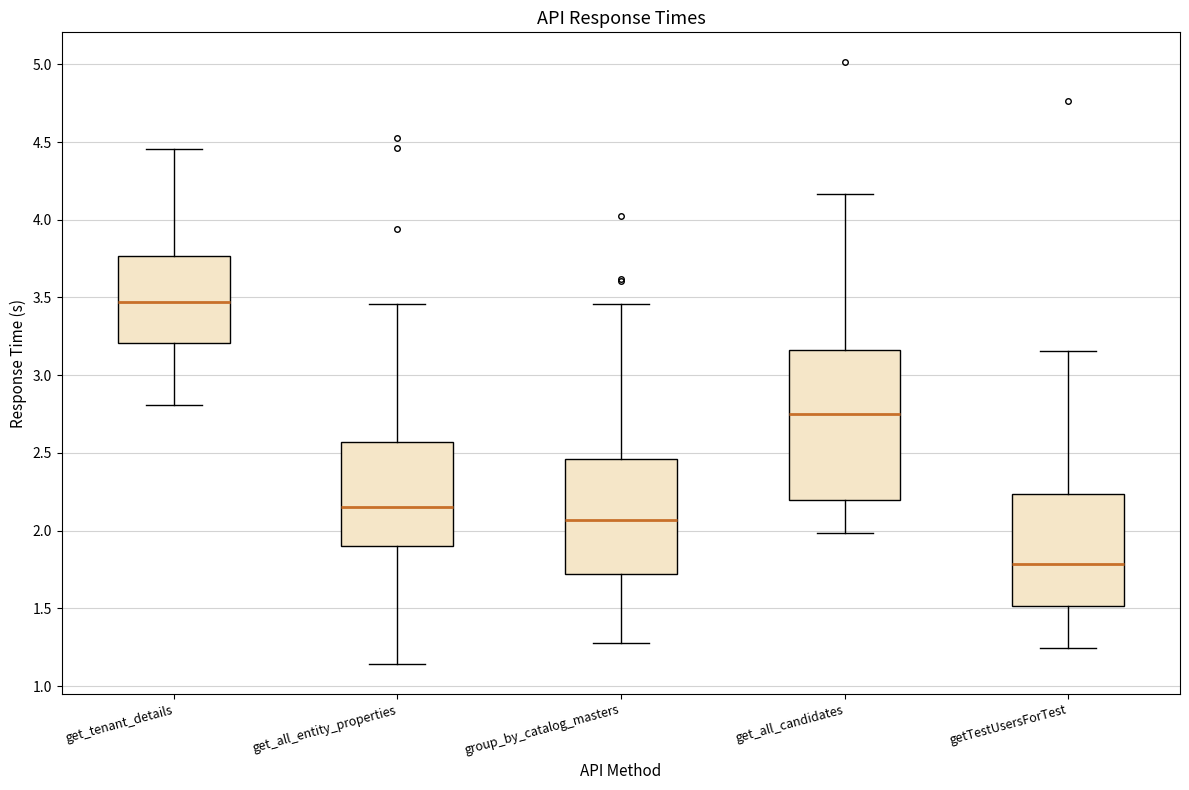

Which box has the lowest median line?

getTestUsersForTest